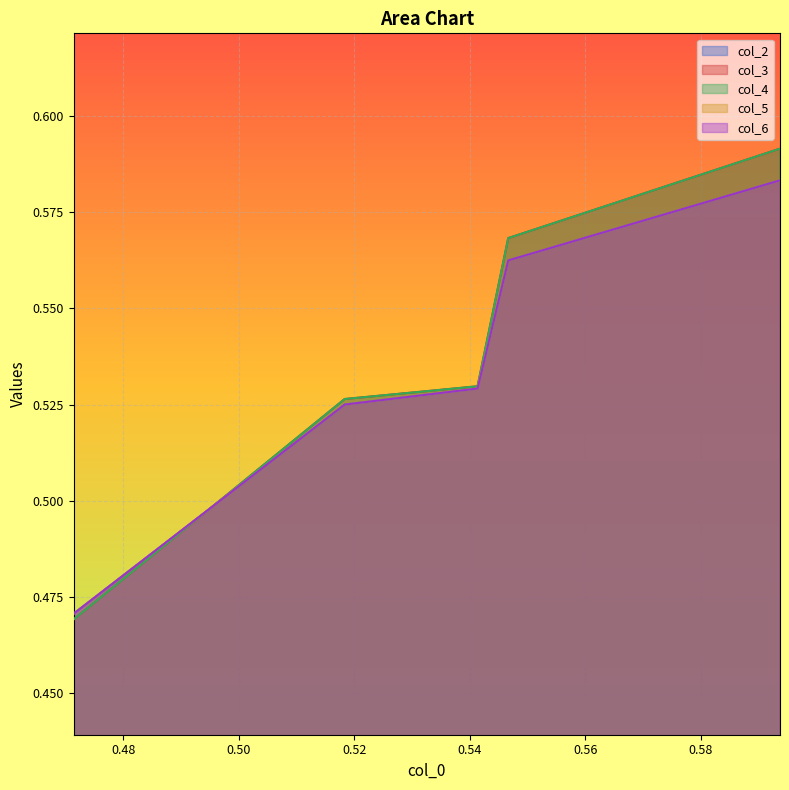

What is the sum of all col_3 values?

2.7